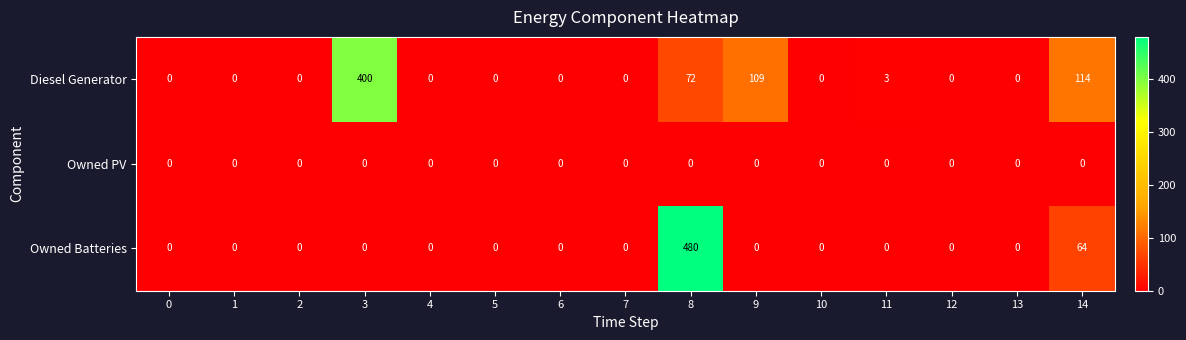

What is the spread (max minus min) of values at 9?

109